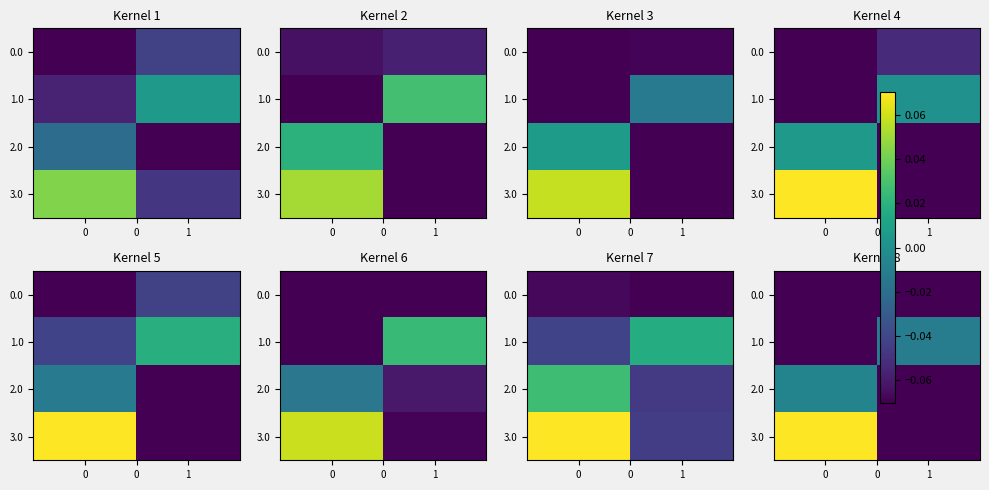

At how many categories does at least one series exceed 0?

1